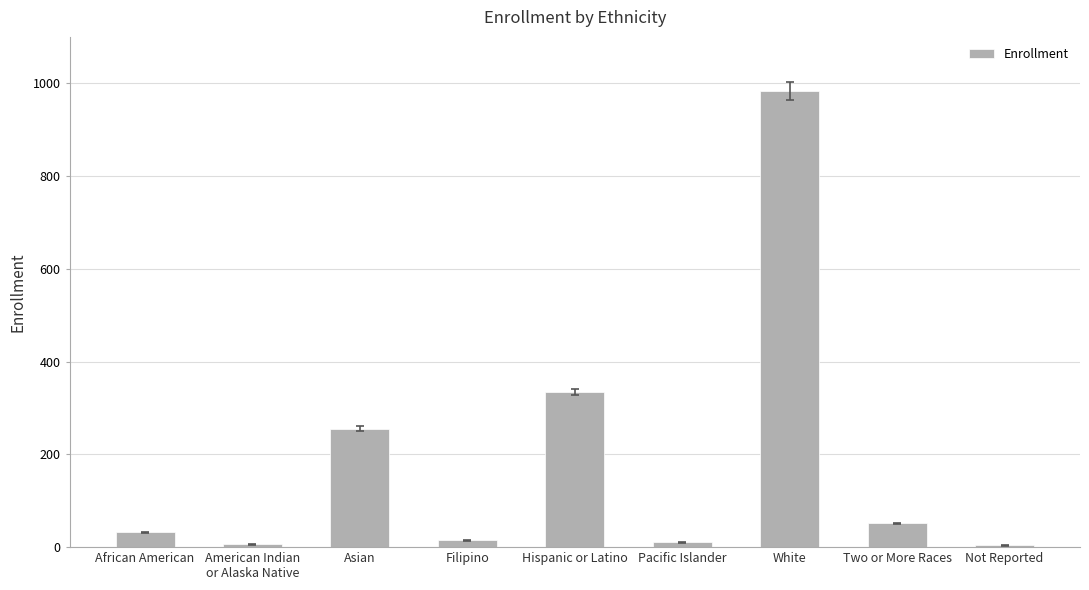

What is the average value?

188